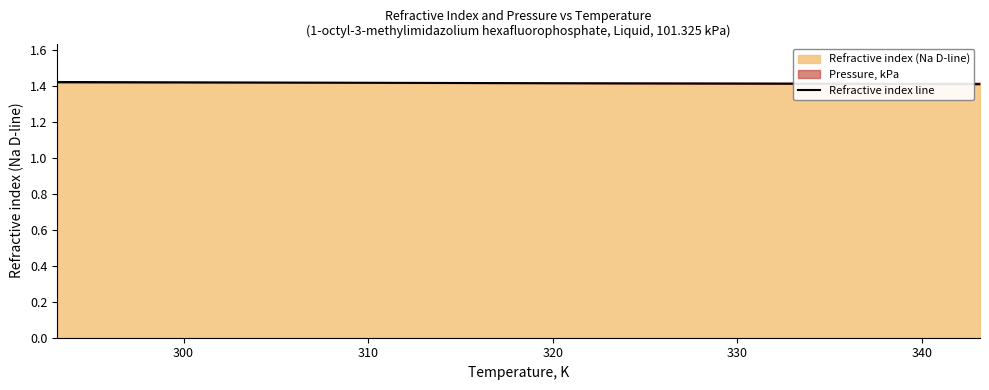

How many values are between 1 and 2?

6